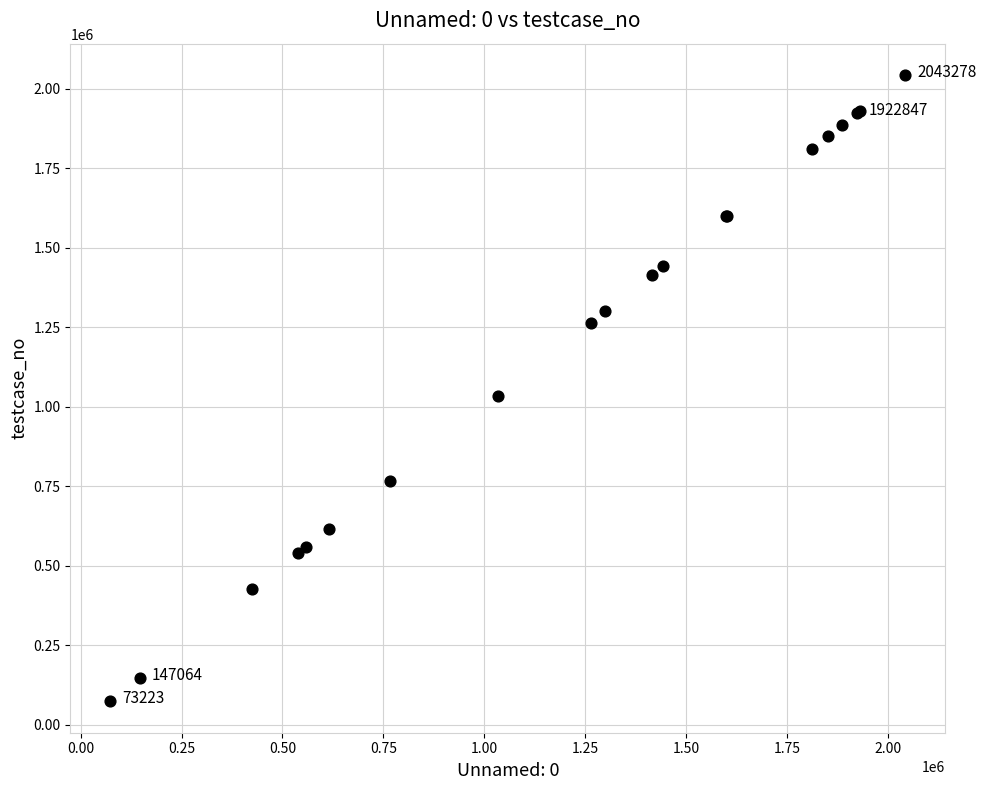

What Y value in the scatter plot is closest to 1058251?

1034743